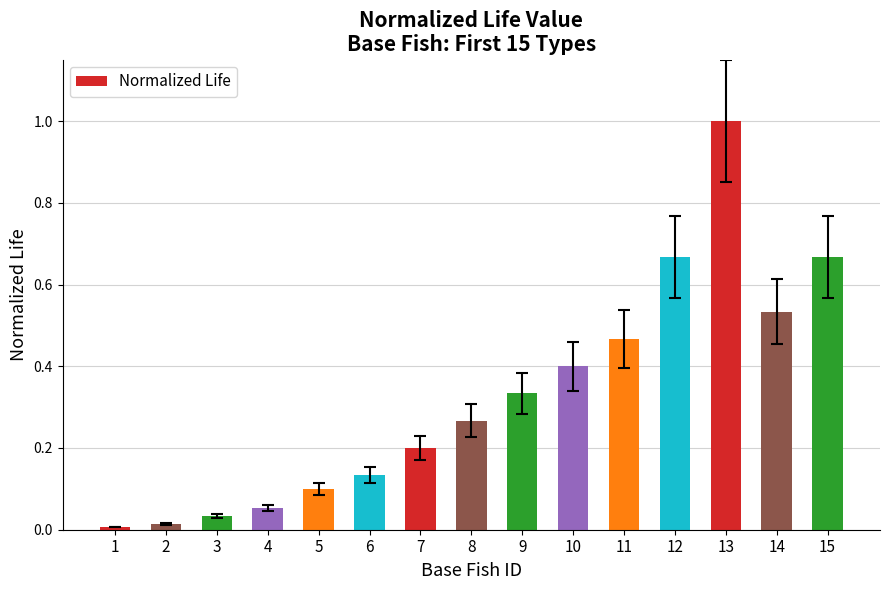

Which label corresponds to the largest value in the chart?

13